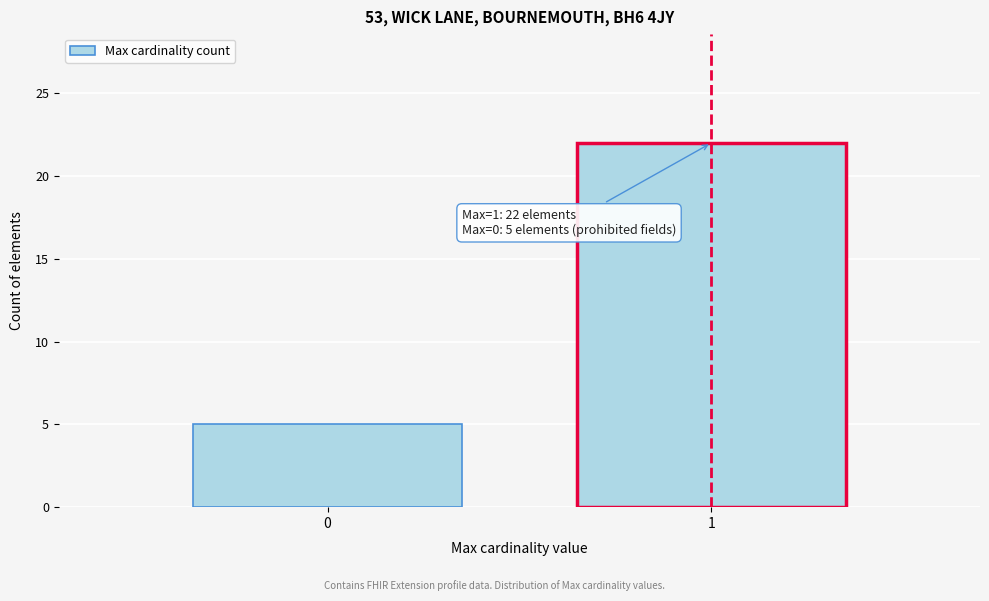

Reading right to left, extract all data points from this chart.

1=22	0=5